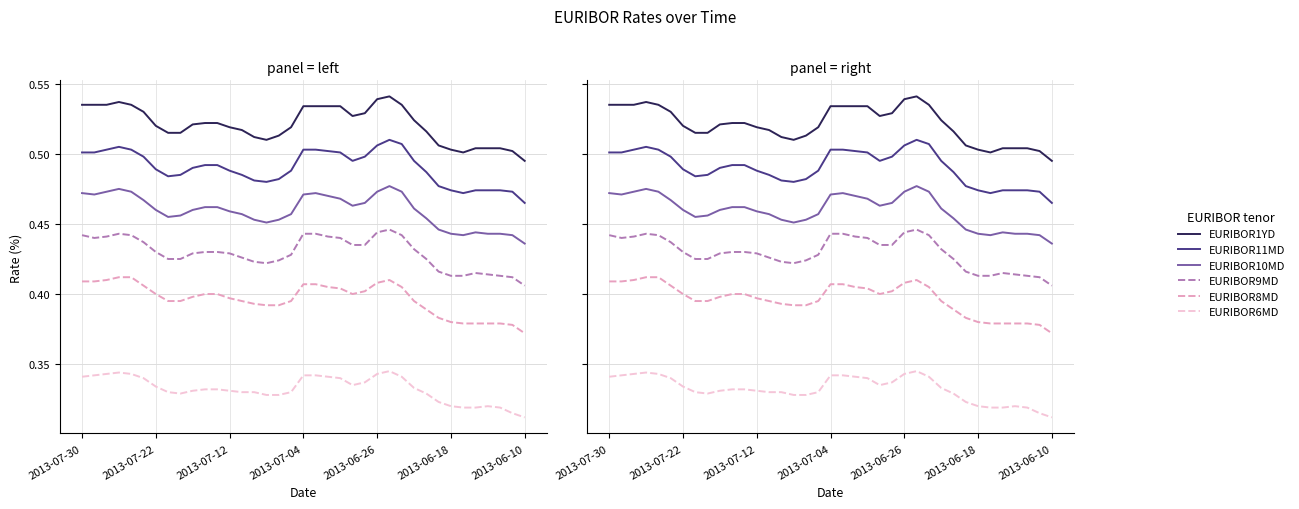

What are all the series names shown in the legend?

EURIBOR1YD, EURIBOR11MD, EURIBOR10MD, EURIBOR9MD, EURIBOR8MD, EURIBOR6MD